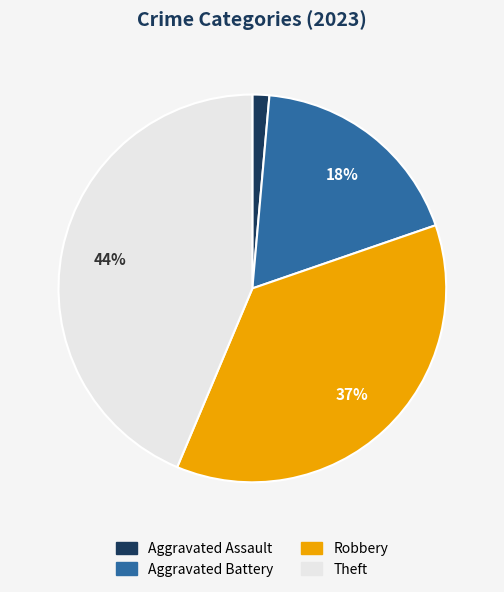

Is there any slice that represents more than half of the pie?

No